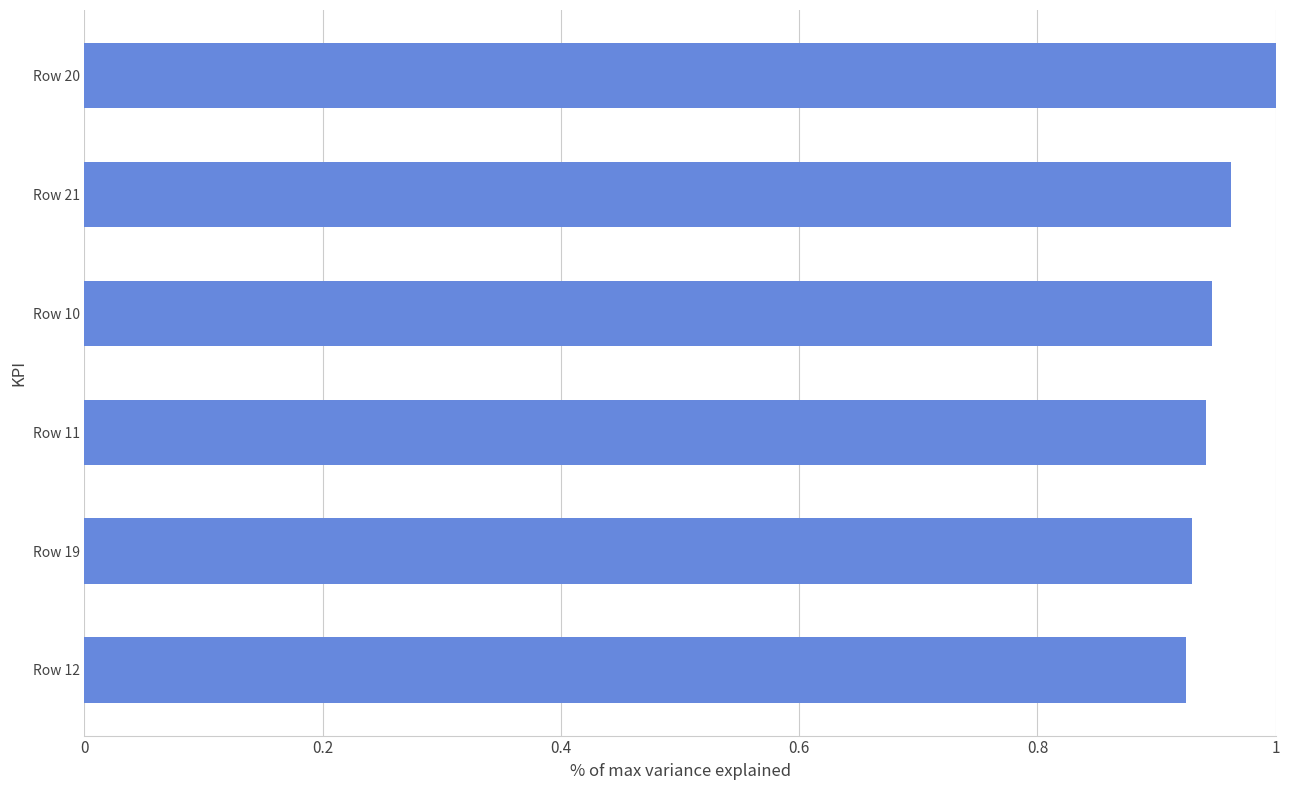

What is the sum of all values?

5.7